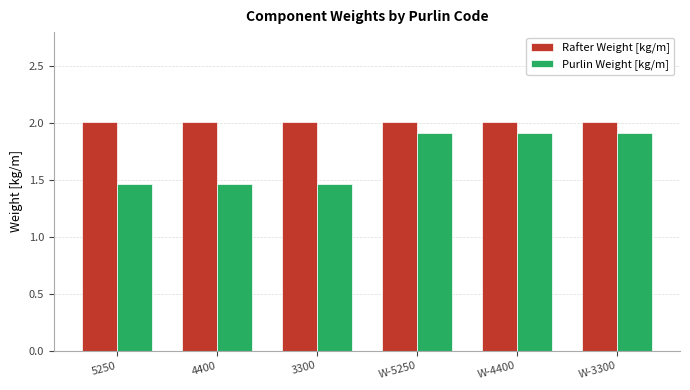

The Purlin Weight [kg/m] series shows 2.4 at 5250. True or false?

False